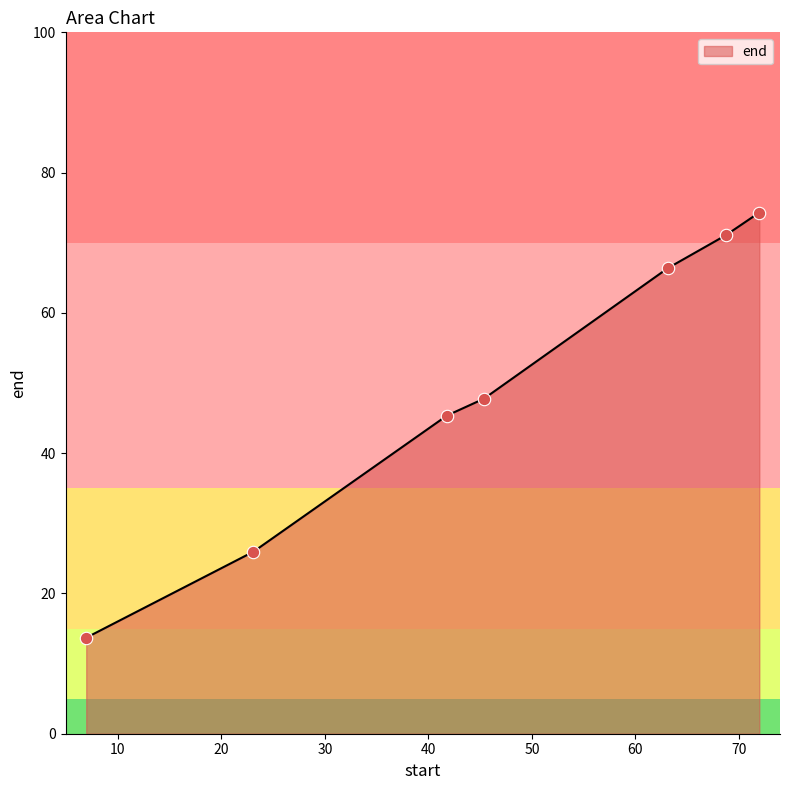

What is the greatest value displayed?

74.3